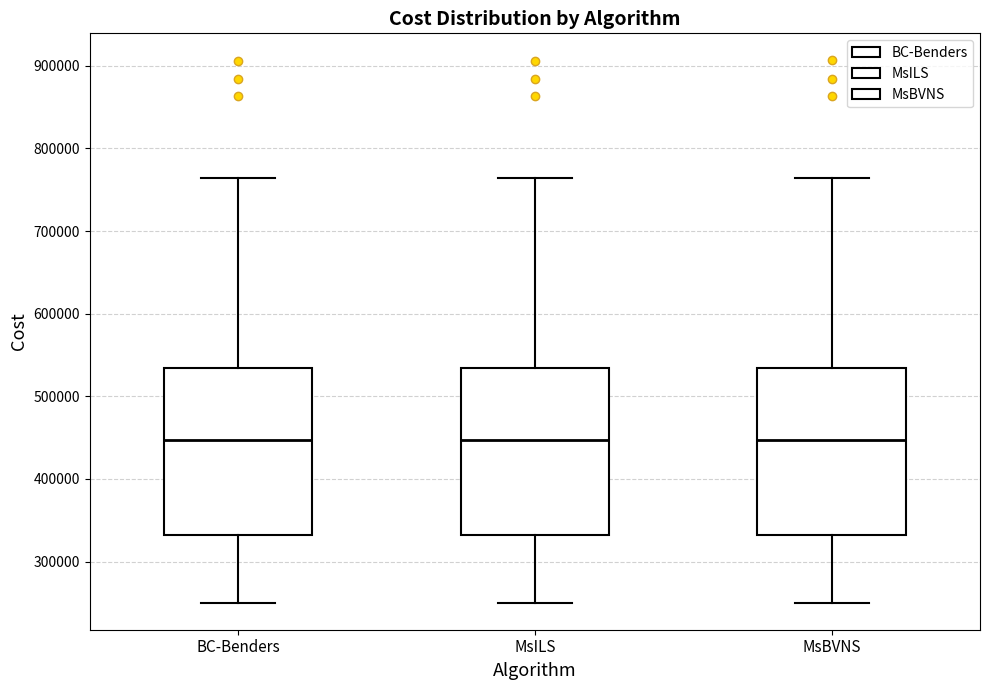

Reading left to right, transcribe this box plot: for each box, give where its median line is, the range the box spans, and where its two whiskers end, as read against the y-axis. The values are not printed on the chart, so give them approximately, as read against the axis.

BC-Benders: median 450000, box 330000 to 530000, whiskers 250000 to 760000
MsILS: median 450000, box 330000 to 530000, whiskers 250000 to 760000
MsBVNS: median 450000, box 330000 to 530000, whiskers 250000 to 760000